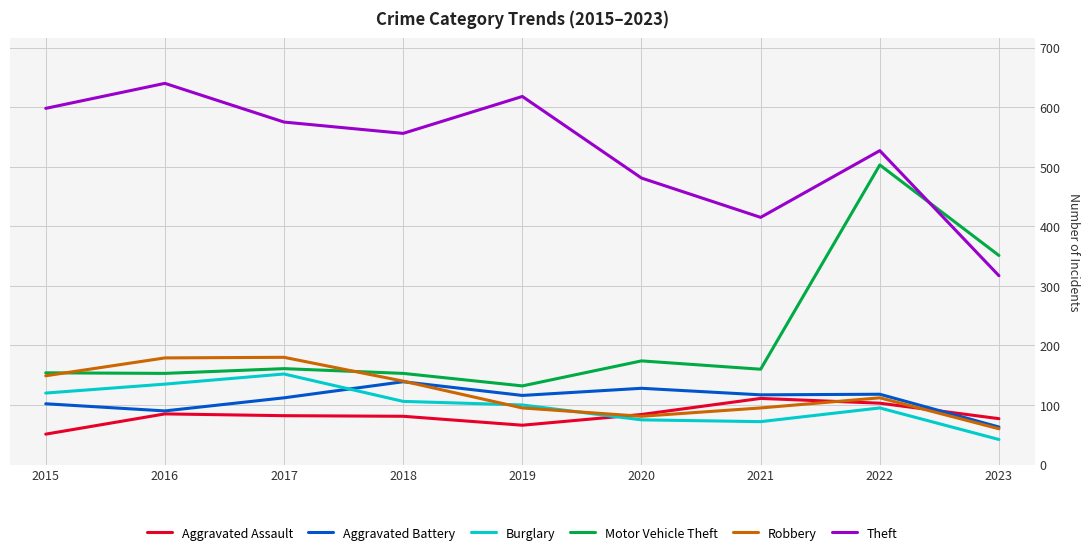

The value of Aggravated Battery at 2022 is 199. True or false?

False